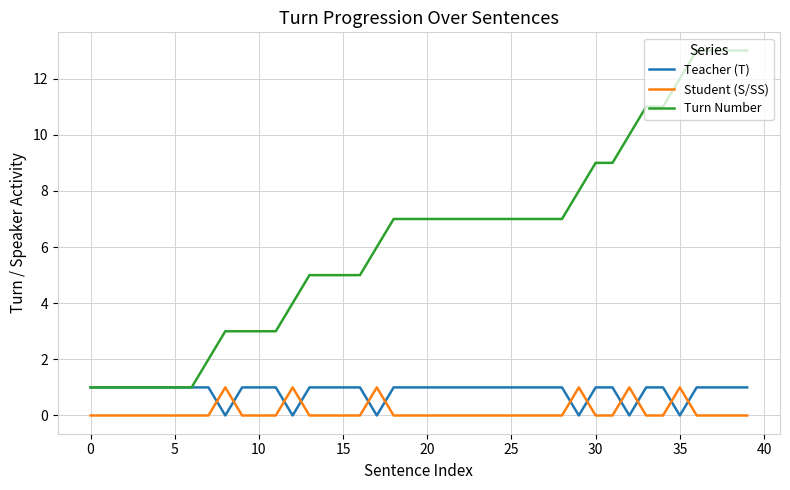

Reading right to left, what are all the values shown in this chart?

Teacher (T): 1	1	1	1	0	1	1	0	1	1	0	1	1	1	1	1	1	1	1	1	1	1	0	1	1	1	1	0	1	1	1	0	1	1	1	1	1	1	1	1
Student (S/SS): 0	0	0	0	1	0	0	1	0	0	1	0	0	0	0	0	0	0	0	0	0	0	1	0	0	0	0	1	0	0	0	1	0	0	0	0	0	0	0	0
Turn Number: 13	13	13	13	12	11	11	10	9	9	8	7	7	7	7	7	7	7	7	7	7	7	6	5	5	5	5	4	3	3	3	3	2	1	1	1	1	1	1	1